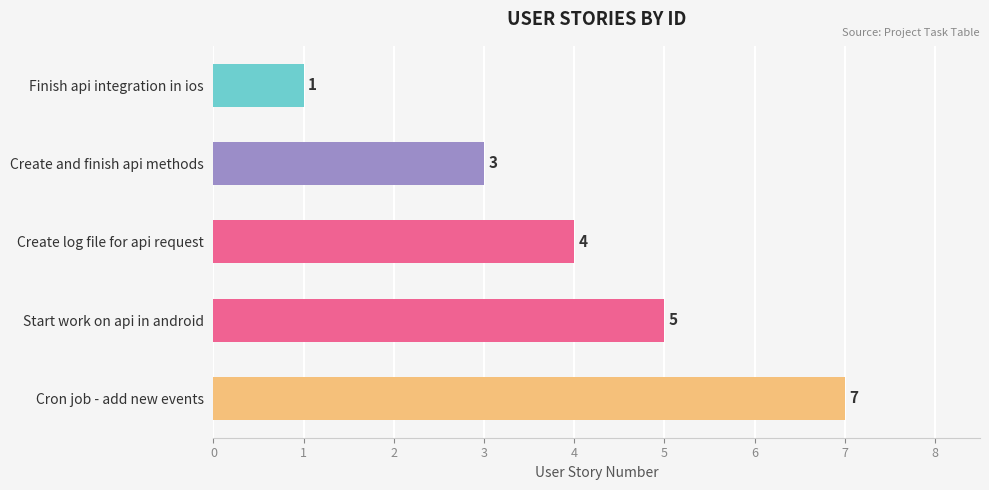

What is the label of the 5th bar from the top?

Cron job - add new events